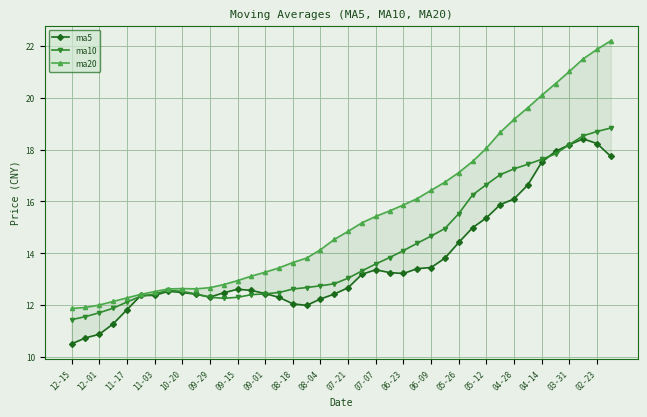

What is the value of the ma5 point at the 33rd from the left?

16.1